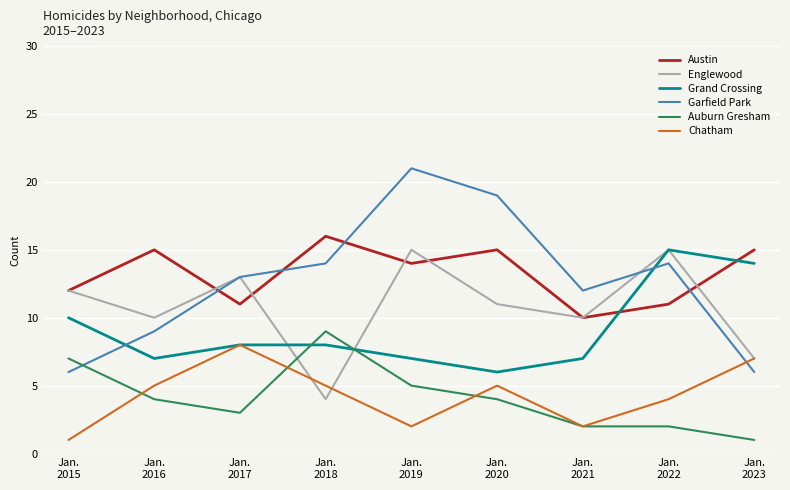

Where is Garfield Park nearest to the value 13?

Jan.
2017